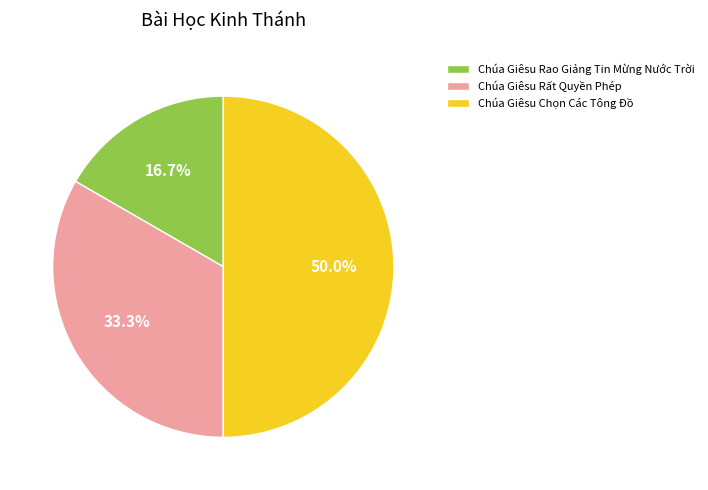

Combined, what portion of the pie is Chúa Giêsu Rất Quyền Phép and Chúa Giêsu Chọn Các Tông Đồ?

83.3%